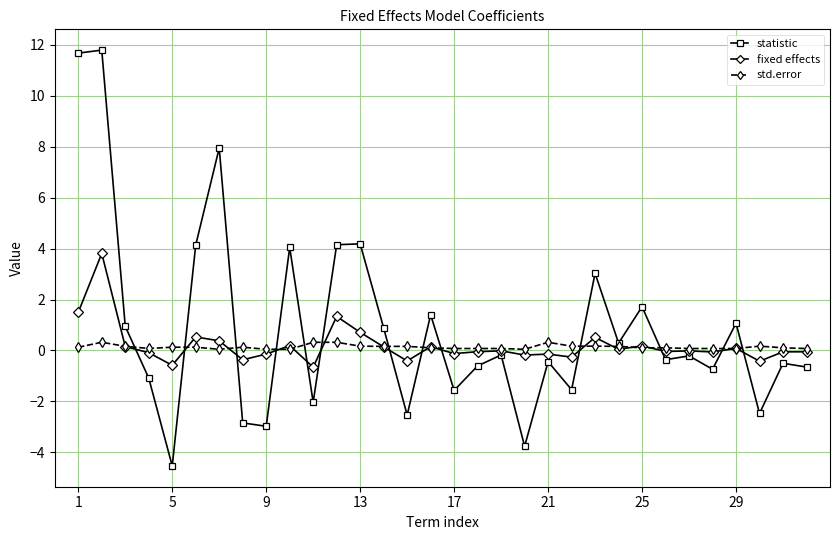

Which series has the largest range (max minus min)?

statistic